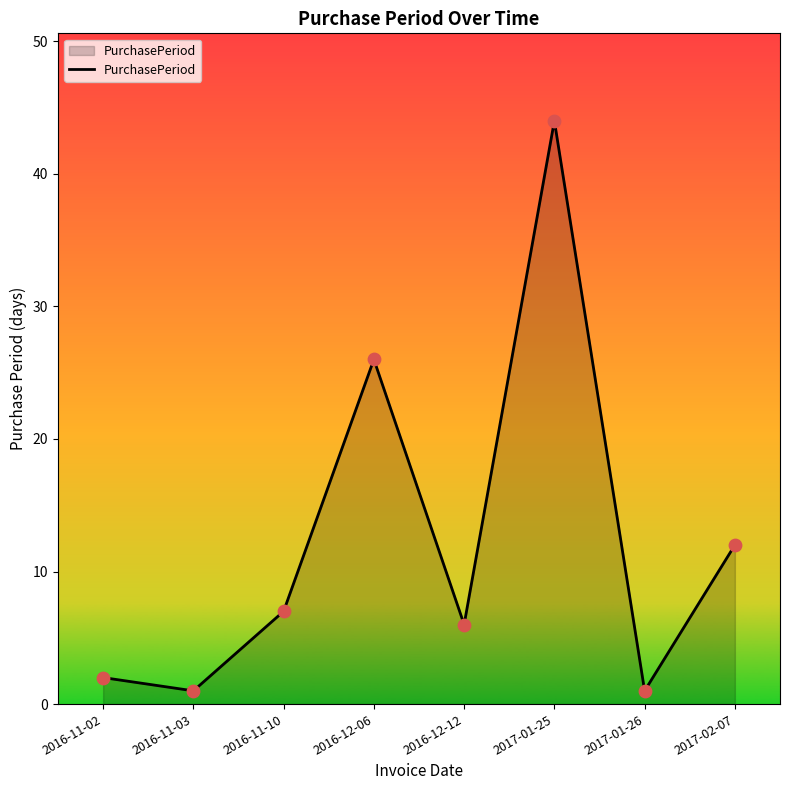

What is the change in value from 2017-01-25 to 2017-02-07?

-32